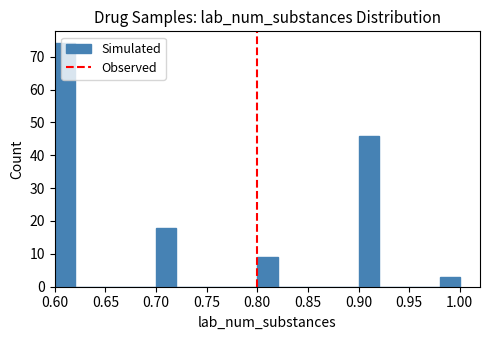

Reading left to right, list every bar in this chart as the range it spans on the x-axis followed by its height. The values are not printed on the chart, so give them approximately, as read against the axis.

0.60 to 0.62: 74
0.62 to 0.64: 0
0.64 to 0.66: 0
0.66 to 0.68: 0
0.68 to 0.70: 0
0.70 to 0.72: 18
0.72 to 0.74: 0
0.74 to 0.76: 0
0.76 to 0.78: 0
0.78 to 0.80: 0
0.80 to 0.82: 9
0.82 to 0.84: 0
0.84 to 0.86: 0
0.86 to 0.88: 0
0.88 to 0.90: 0
0.90 to 0.92: 46
0.92 to 0.94: 0
0.94 to 0.96: 0
0.96 to 0.98: 0
0.98 to 1.00: 3